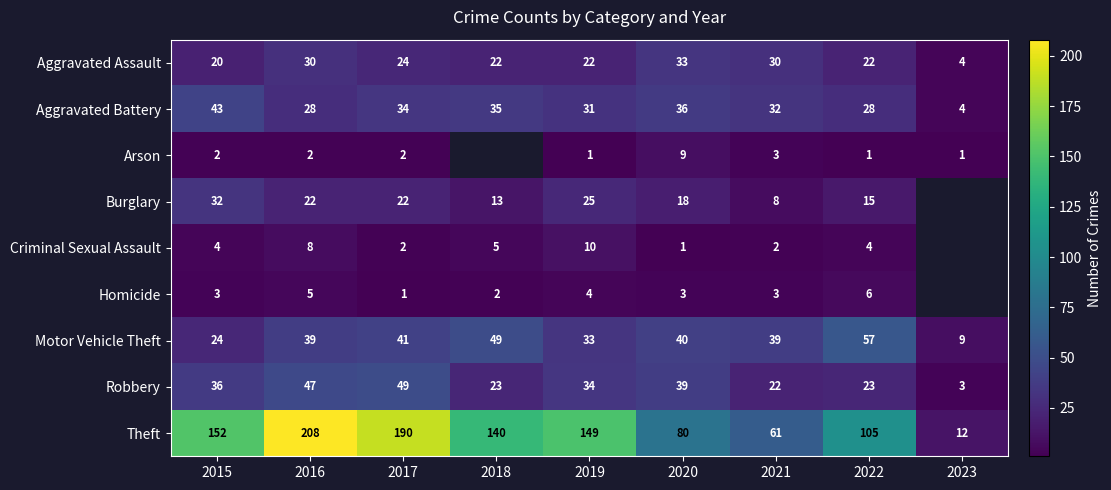

Rank the series at 2022 from lowest to highest value.

Arson, Criminal Sexual Assault, Homicide, Burglary, Aggravated Assault, Robbery, Aggravated Battery, Motor Vehicle Theft, Theft